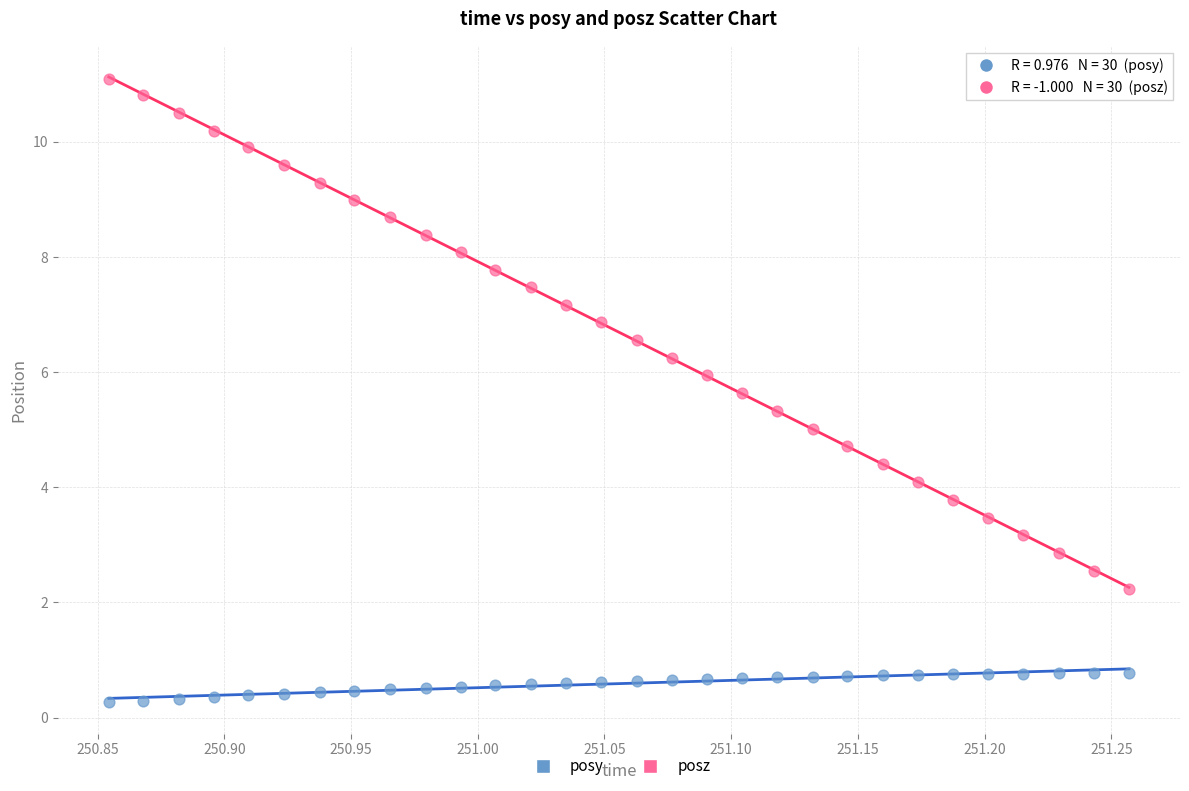

Which series reaches the minimum Y coordinate?

posy